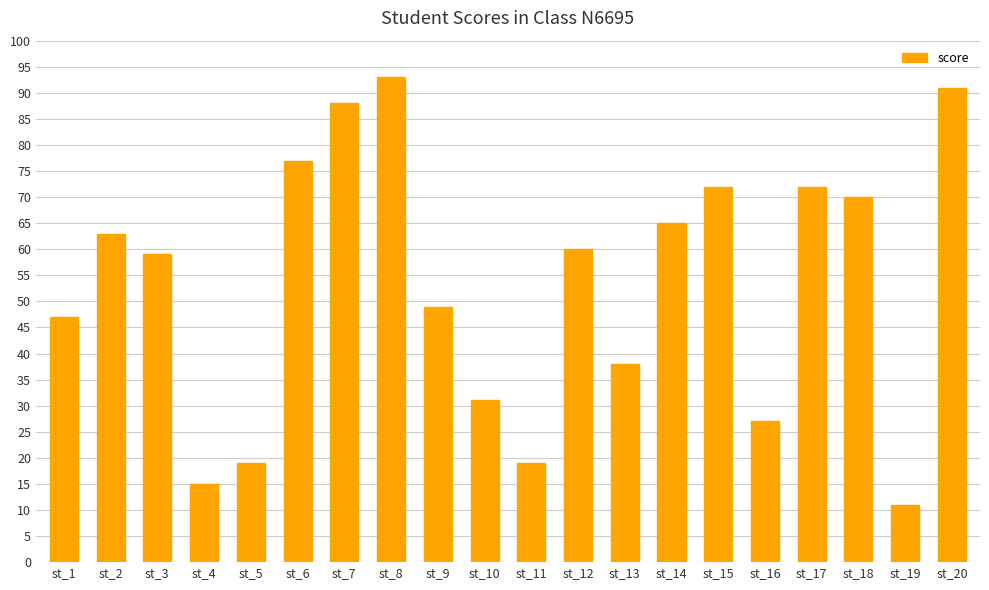

At which category does the chart reach its minimum across all series?

st_19